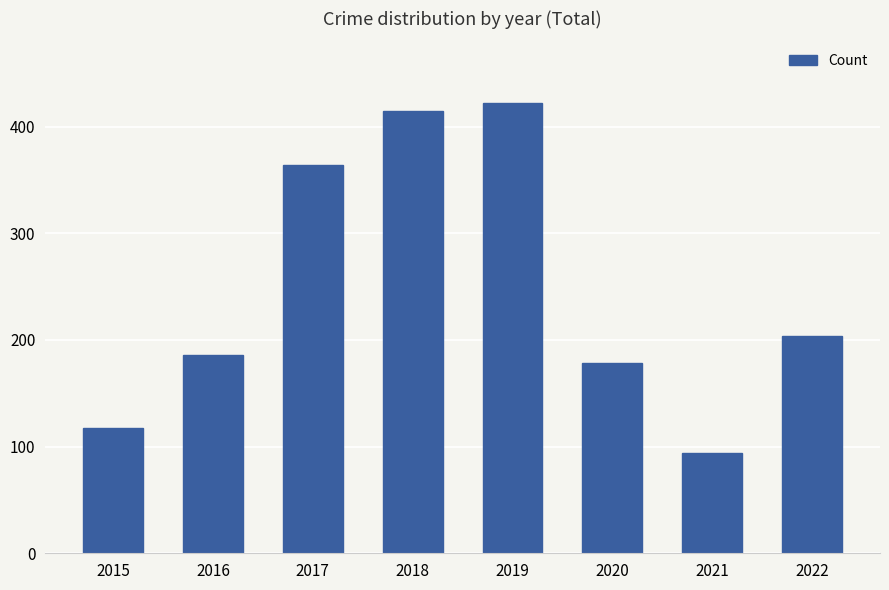

Which category has the highest value across all series?

2019